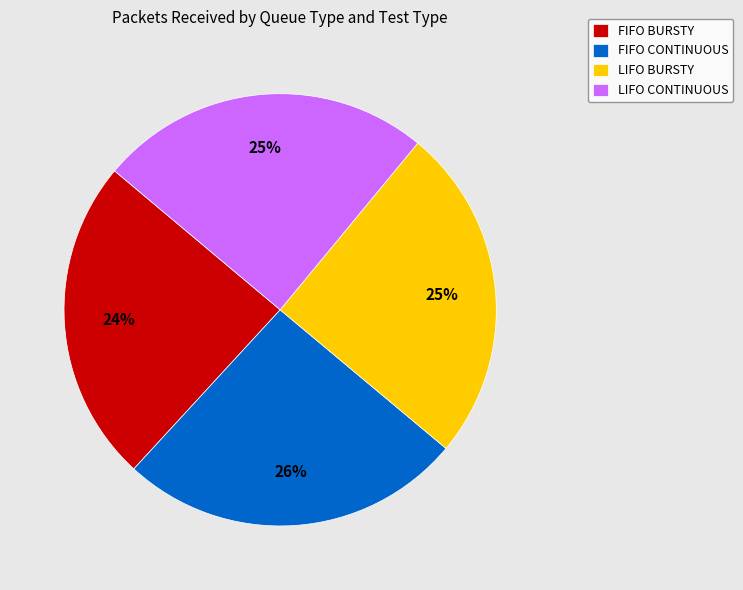

Does FIFO CONTINUOUS represent more than half of the total?

No